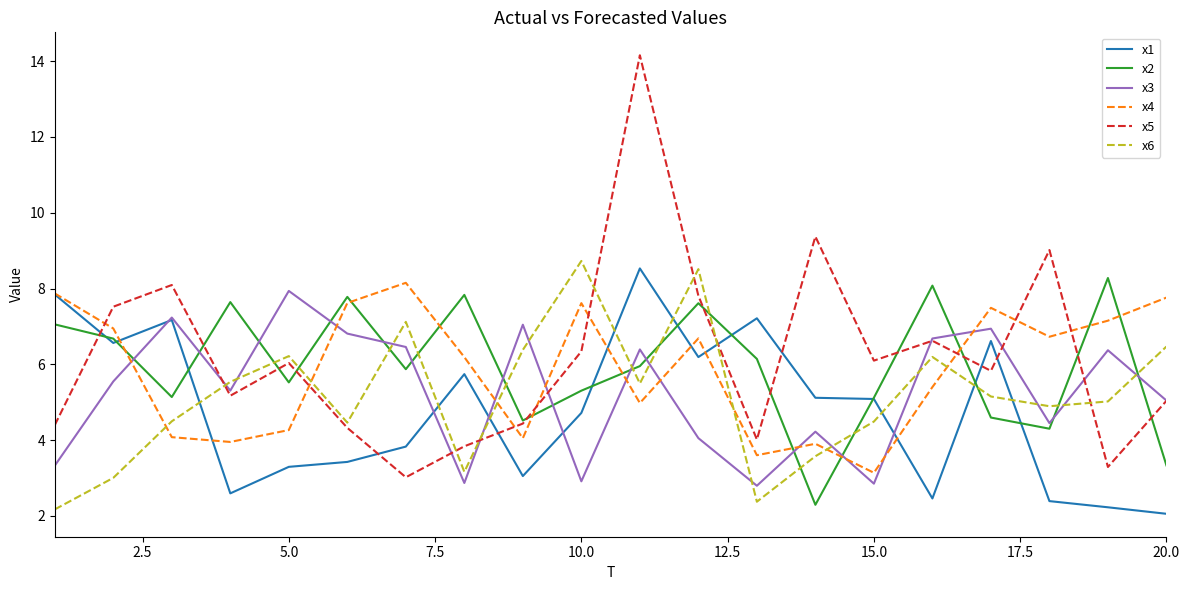

Which series ends up on top after the final intersection of x5 and x2?

x5